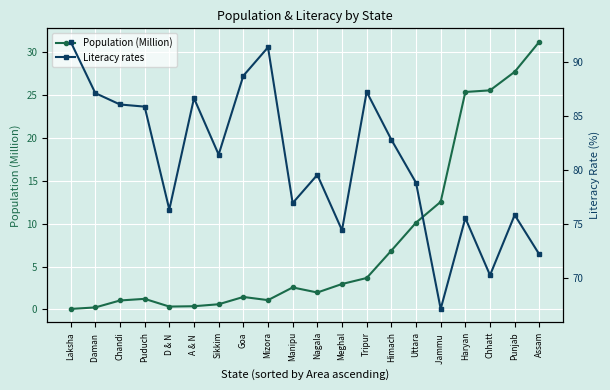

True or false: Population (Million) and Literacy rates cross at least once.

False